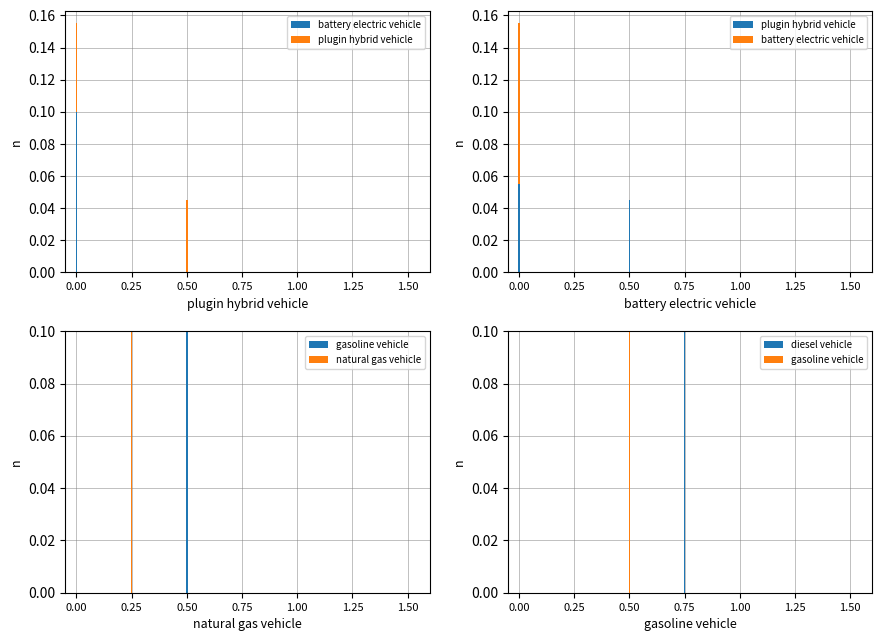

What are all the series names shown in the legend?

battery electric vehicle, plugin hybrid vehicle, gasoline vehicle, natural gas vehicle, diesel vehicle